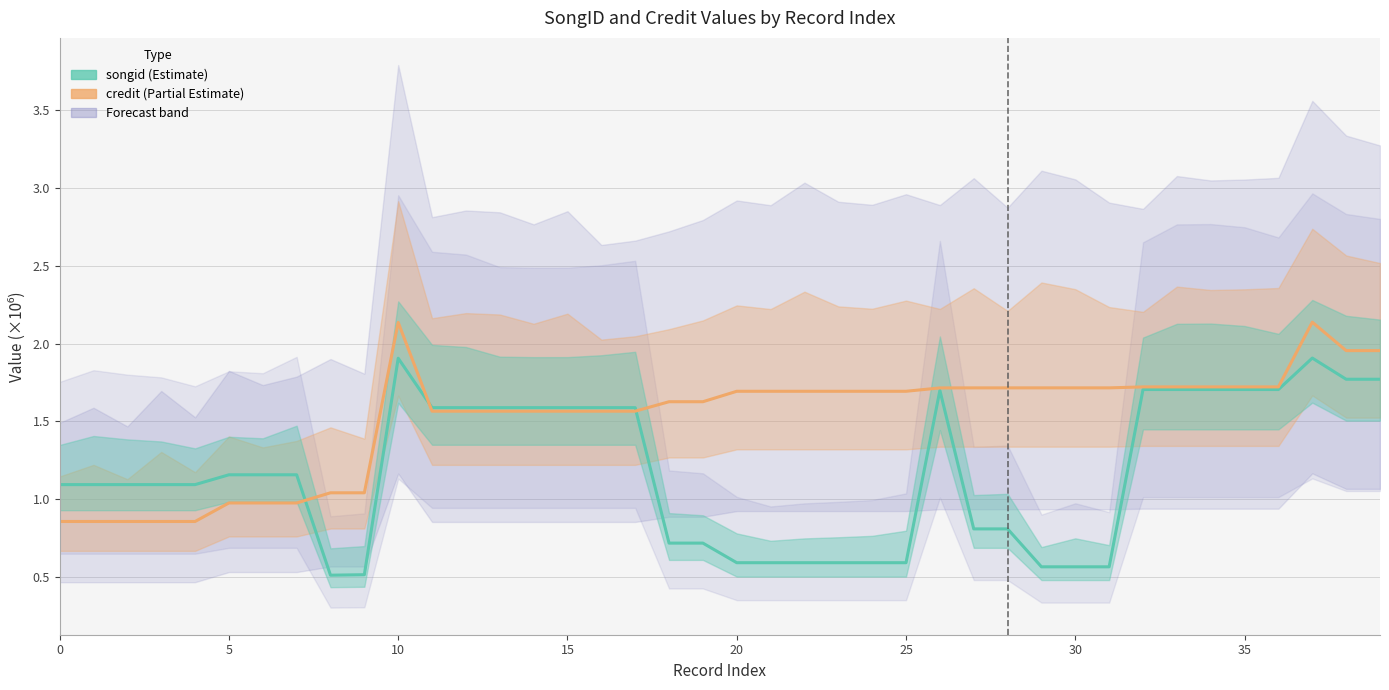

Does the chart have visible grid lines?

Yes